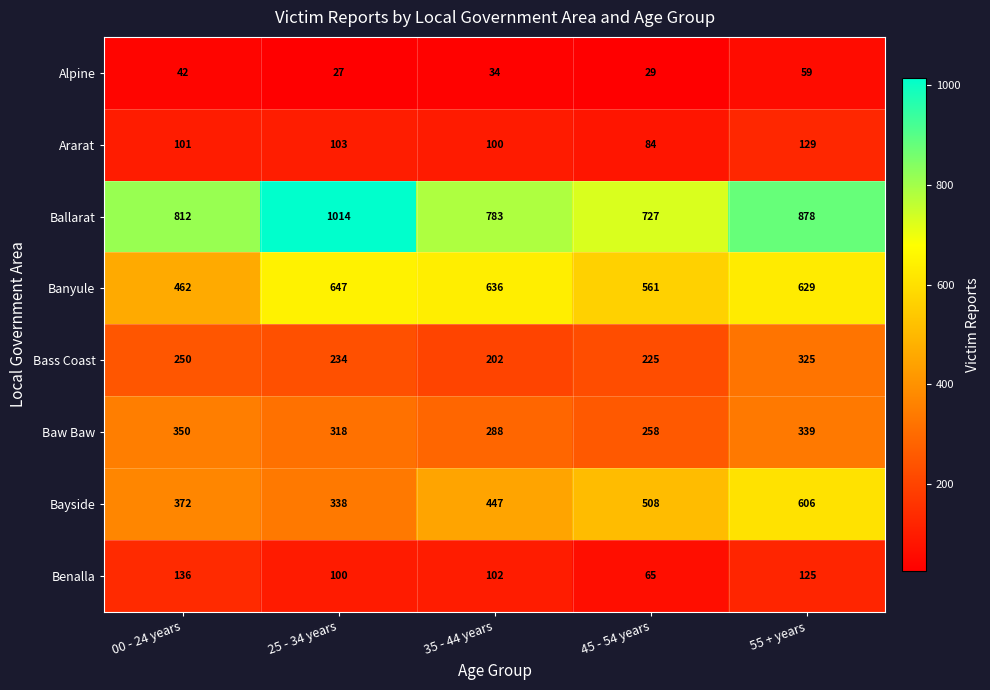

At which label is Alpine closest to 43?

00 - 24 years